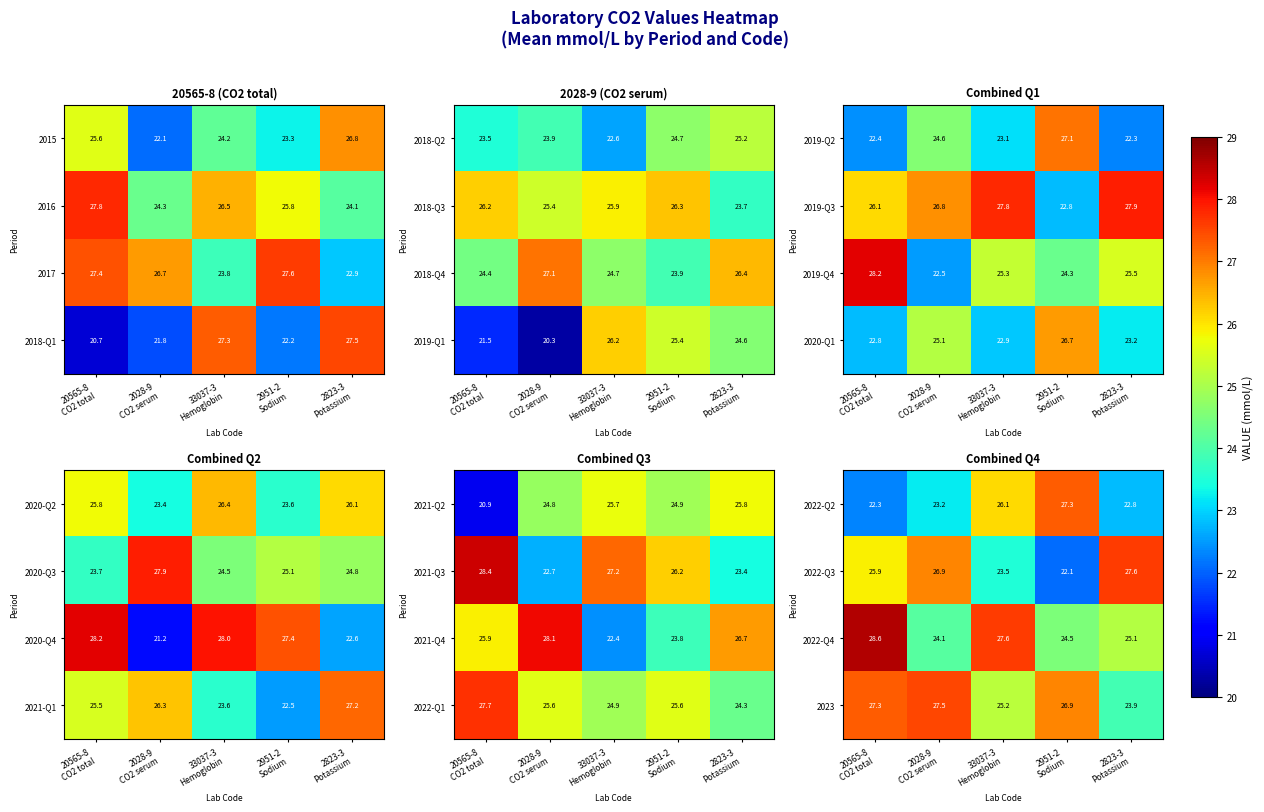

What is the minimum value for 2022-Q2?

22.3